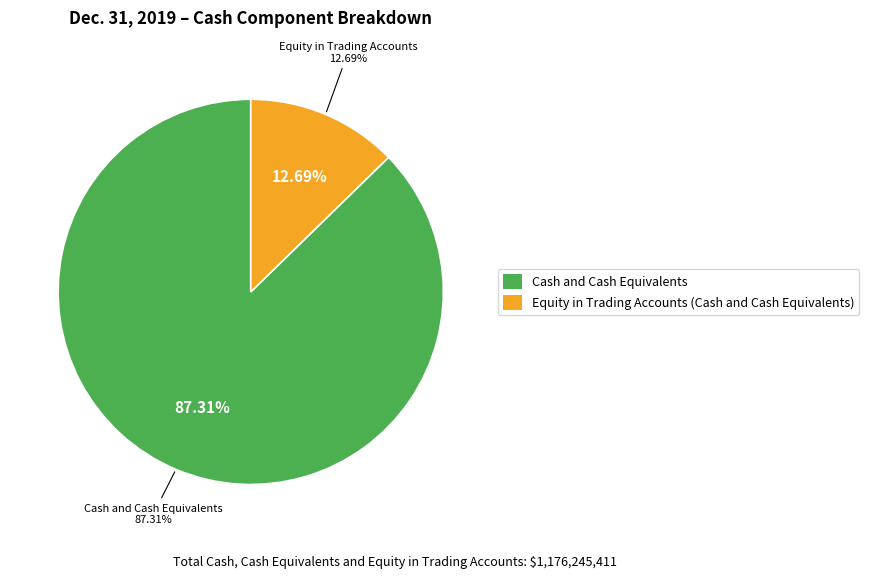

What portion of the pie excludes Equity in Trading Accounts
(Cash and Cash Equivalents)?

87.3%